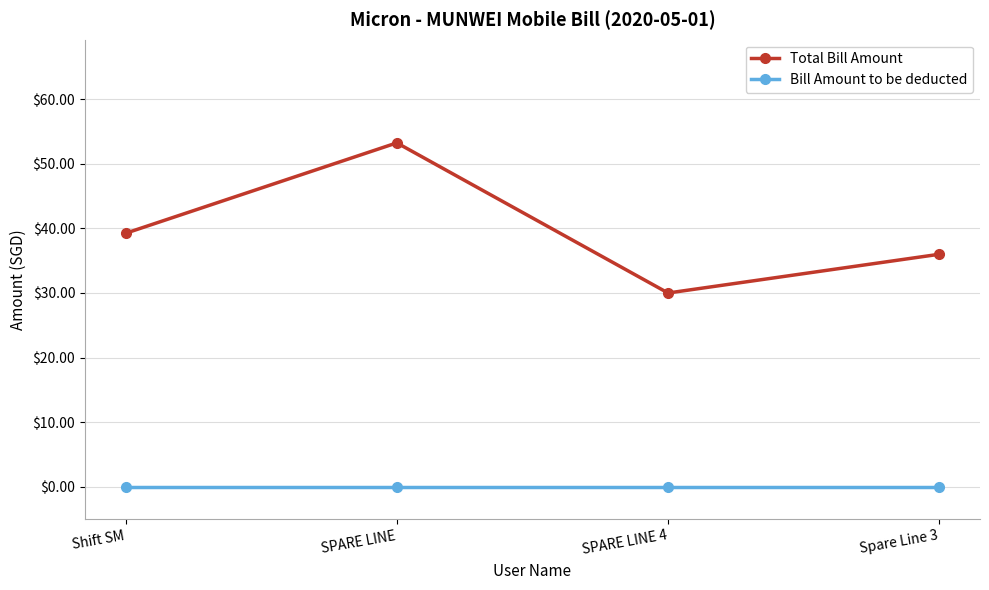

What is the label of the 3rd point from the right?

SPARE LINE